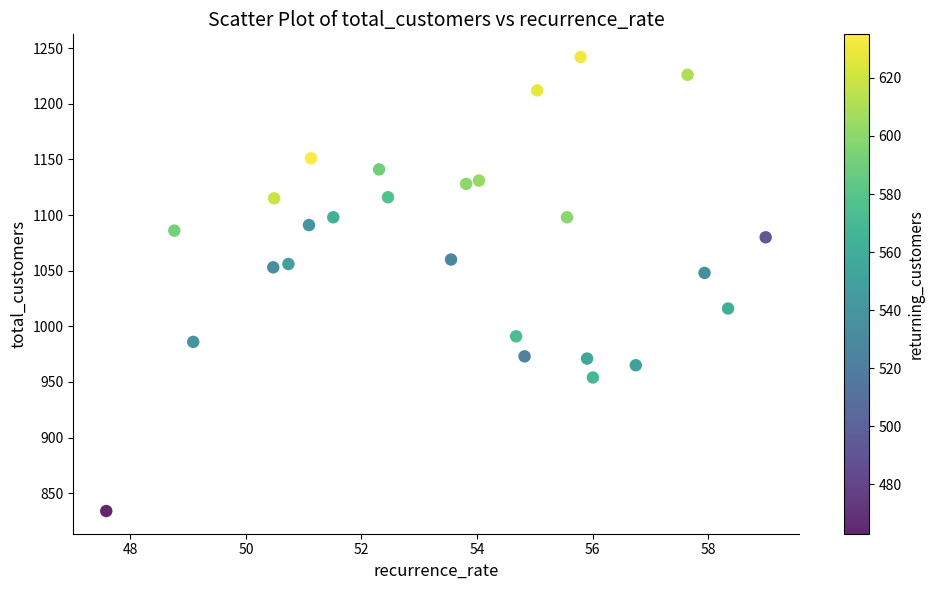

What Y value in the scatter plot is closest to 1038?

1048